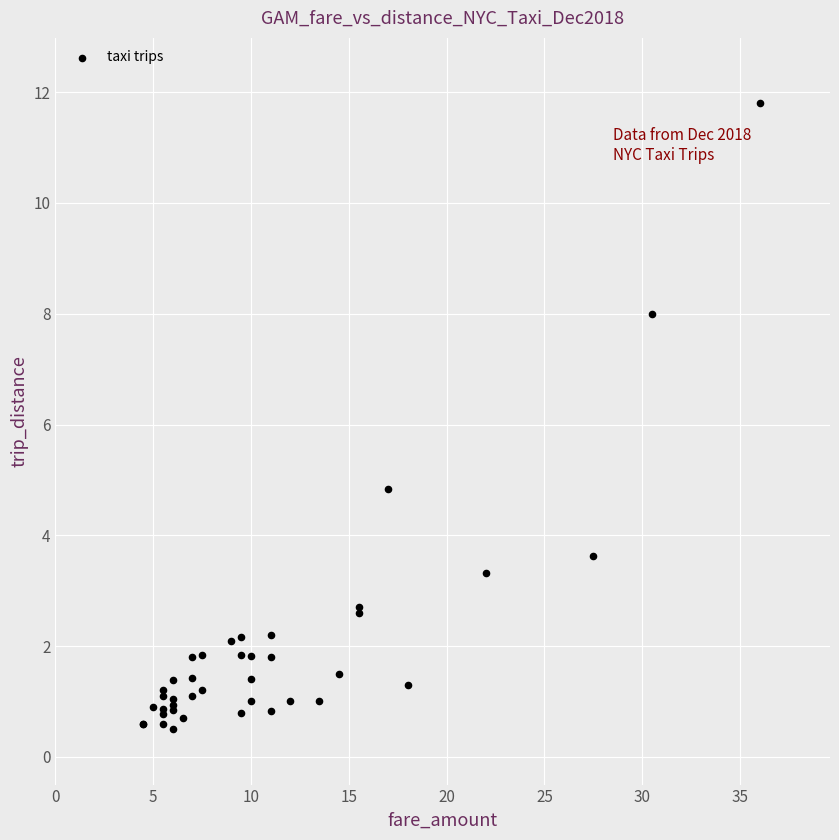

What Y value in the scatter plot is closest to 6?

4.8